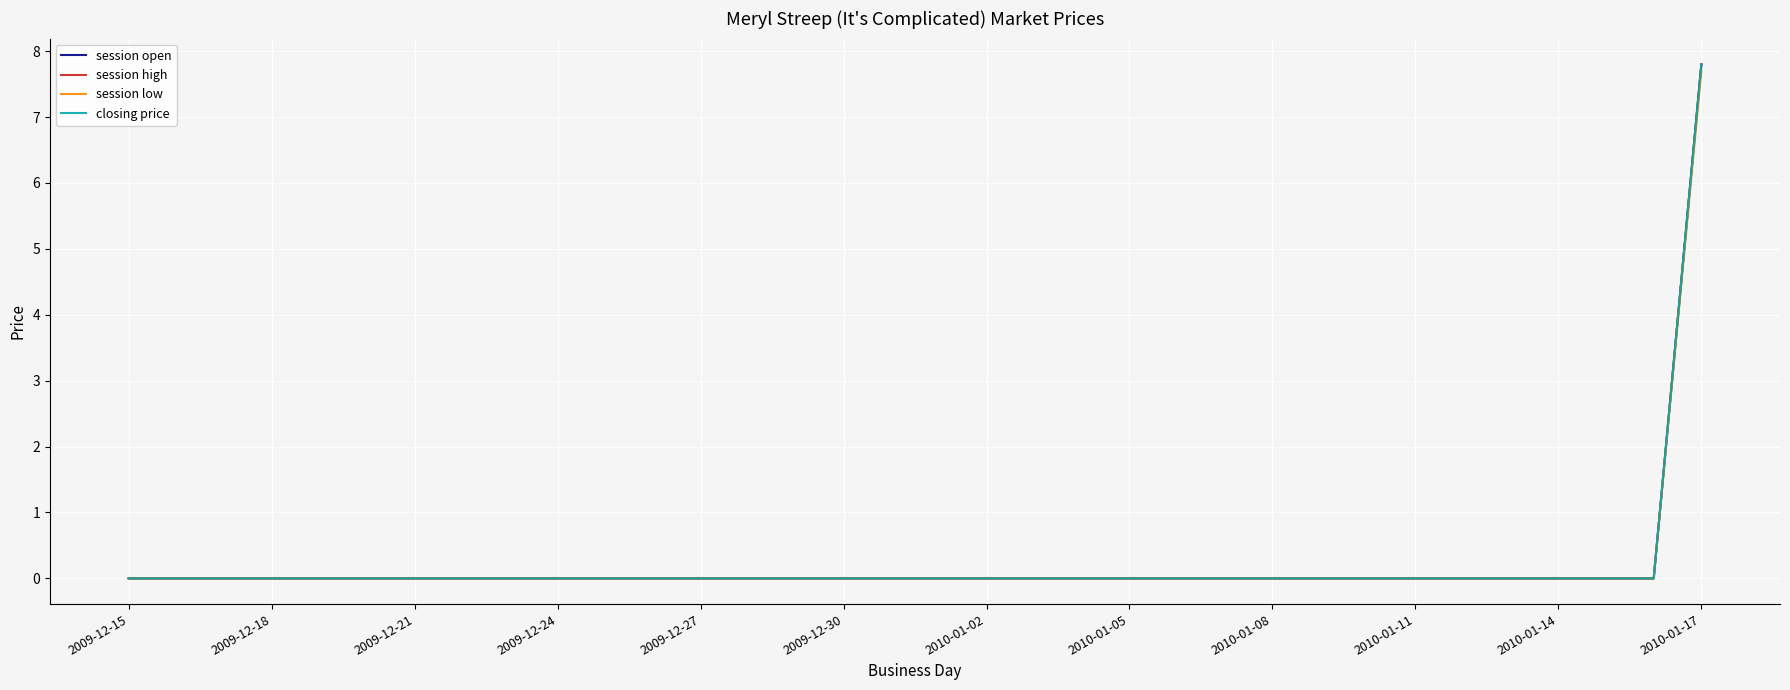

True or false: closing price and session open intersect in this chart.

False